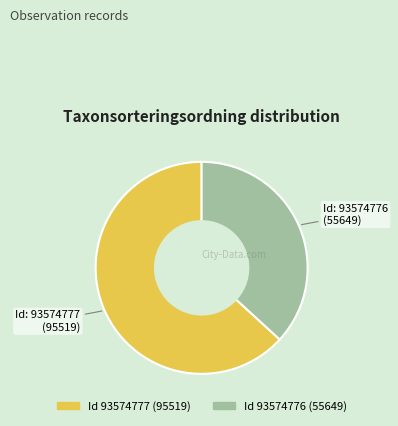

Does any single category account for the majority?

Yes